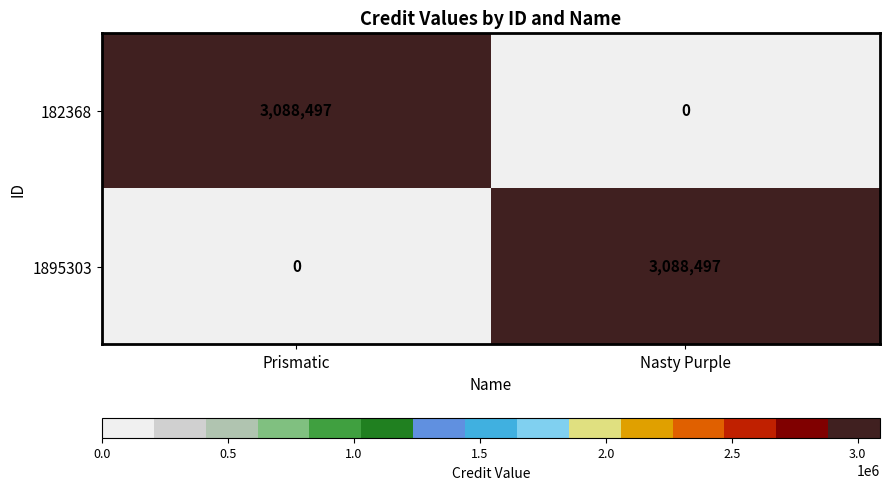

How many data points does each series have?

2